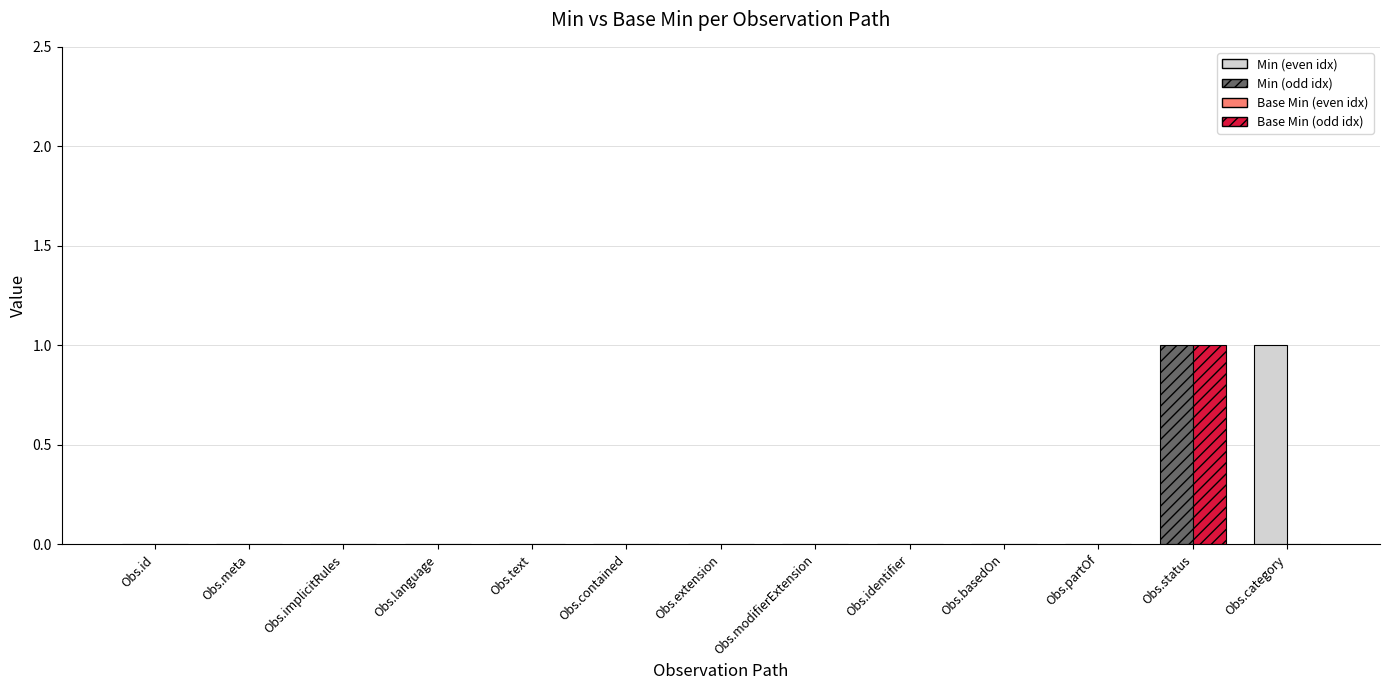

At which category is the sum across all series the highest?

Obs.status